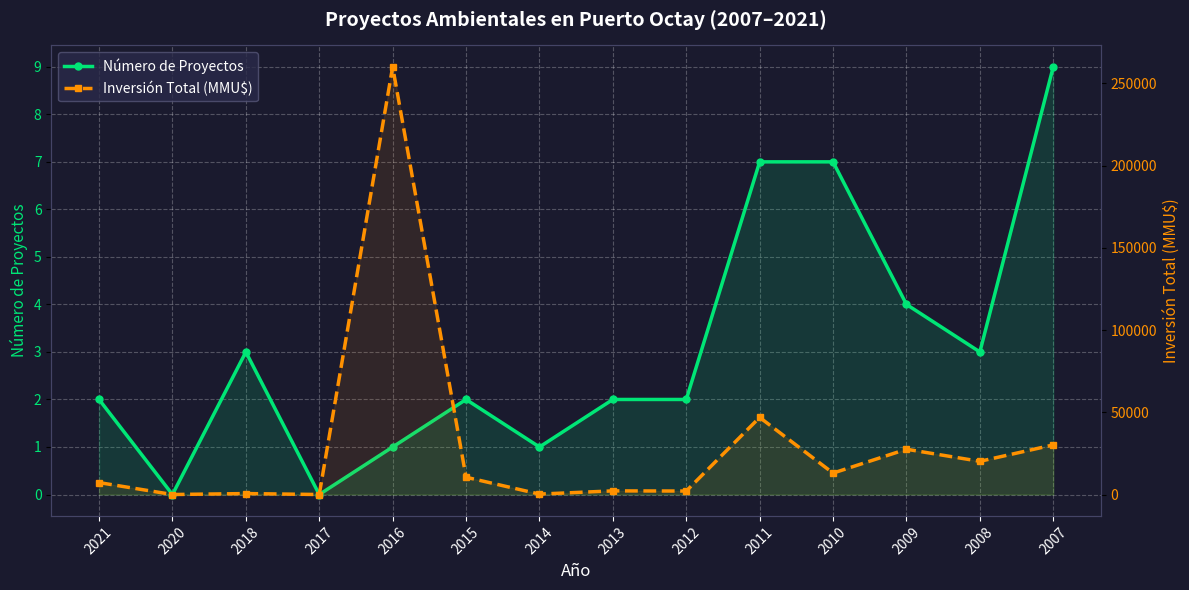

How many lines are shown in the chart?

2